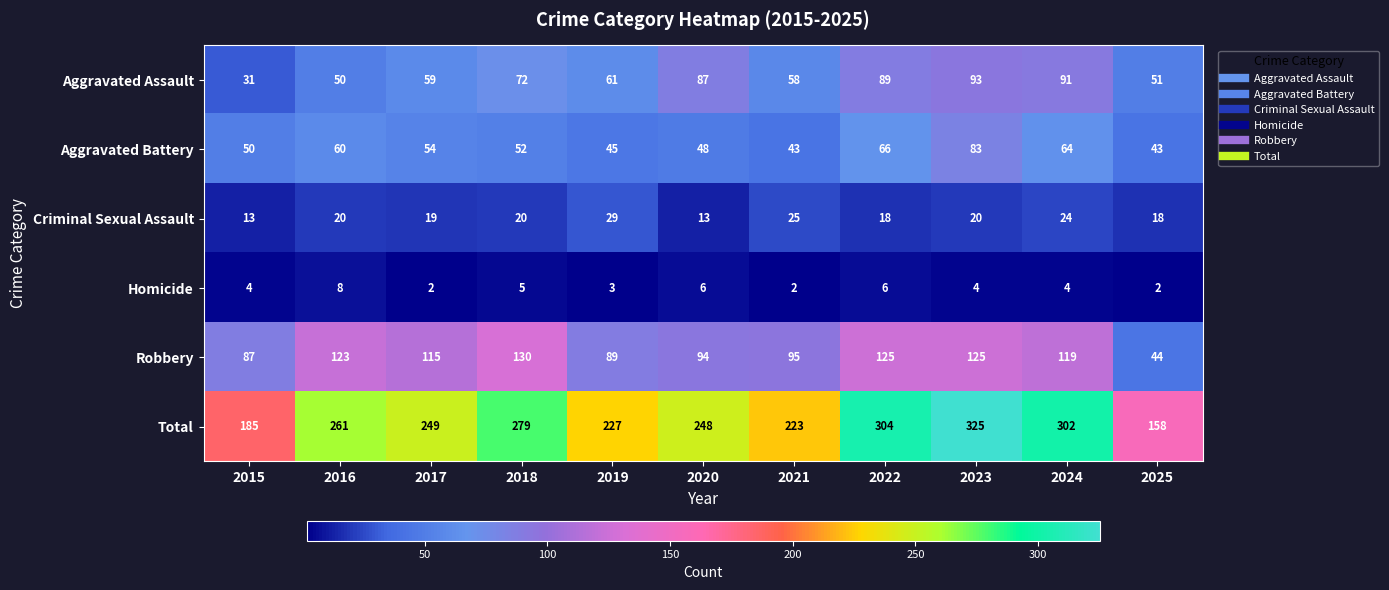

At how many categories does at least one series exceed 122?

11